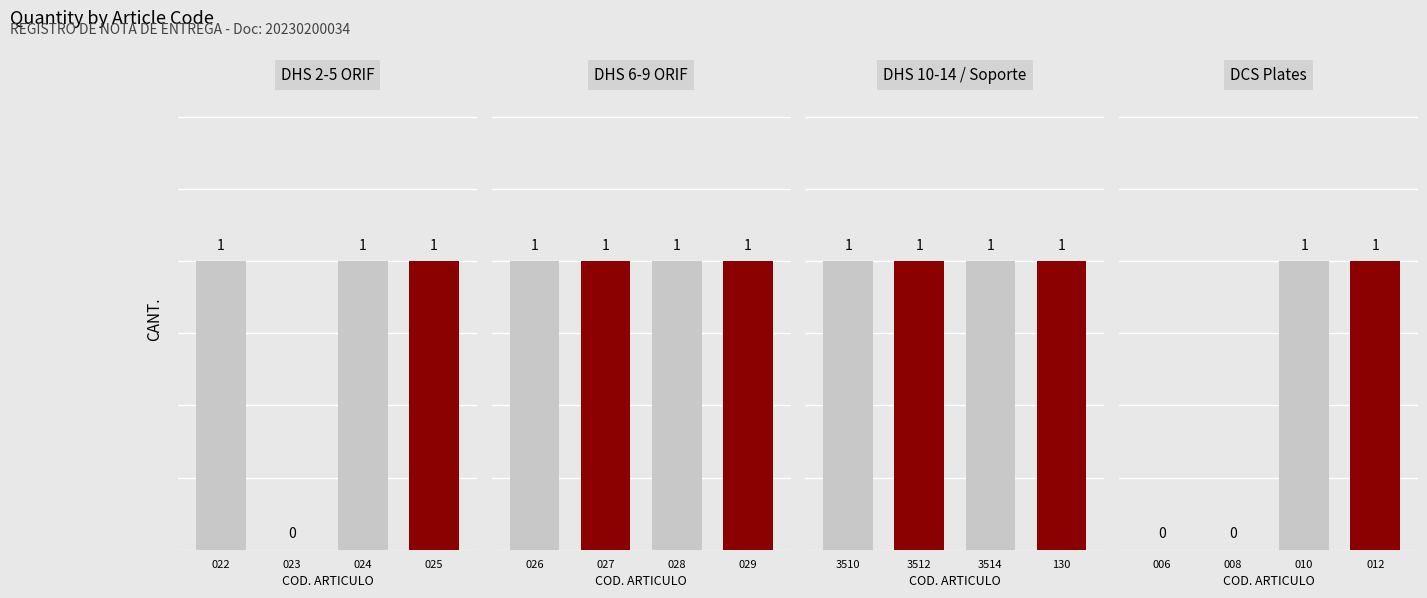

Is it true that DHS 10-14 / Soporte equals 0 at 3510?

False